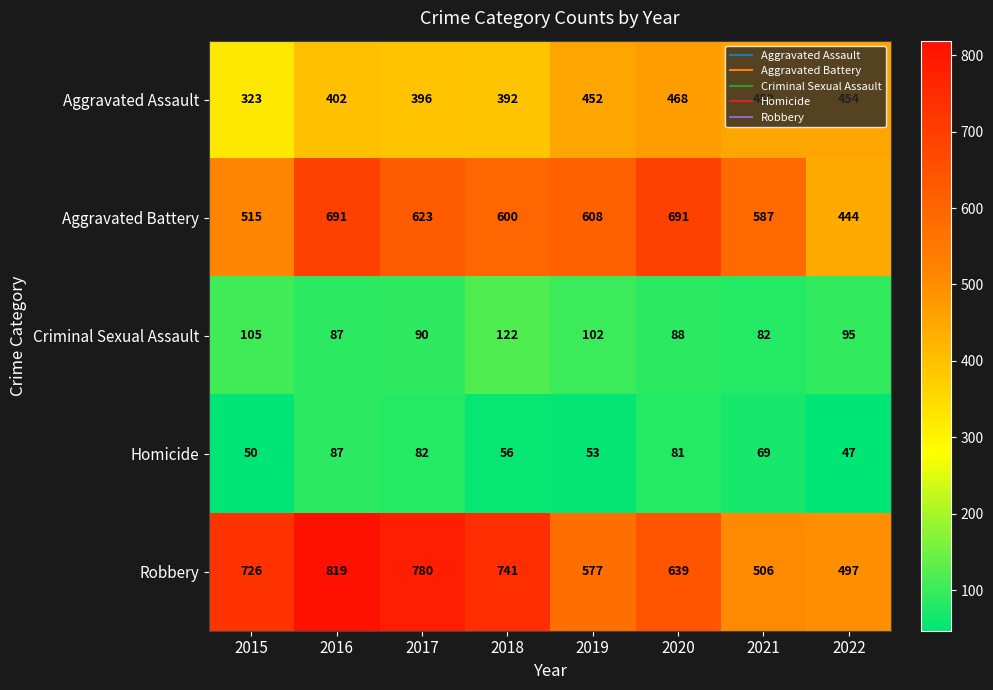

Rank the series at 2020 from lowest to highest value.

Homicide, Criminal Sexual Assault, Aggravated Assault, Robbery, Aggravated Battery